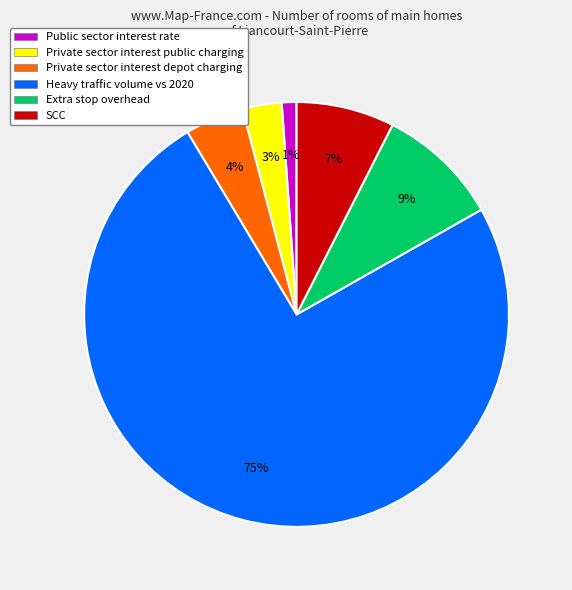

How many slices are in this pie chart?

6